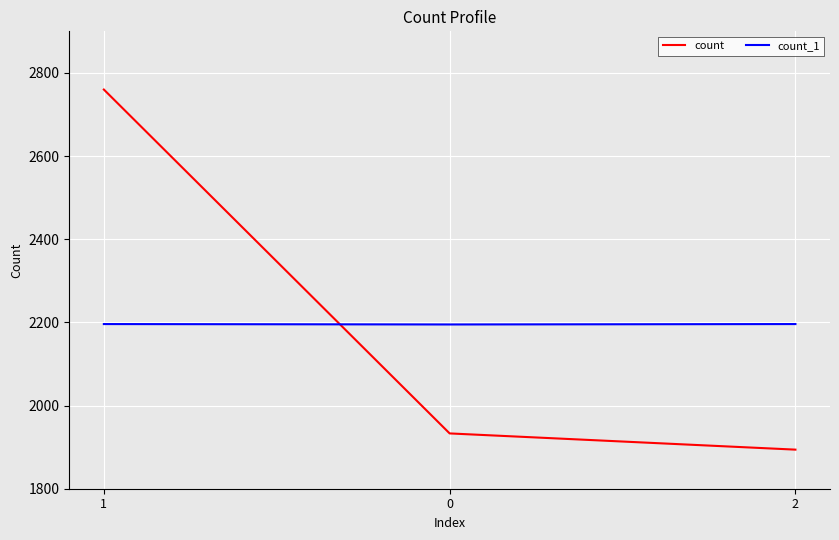

What is the smallest value displayed?

1894